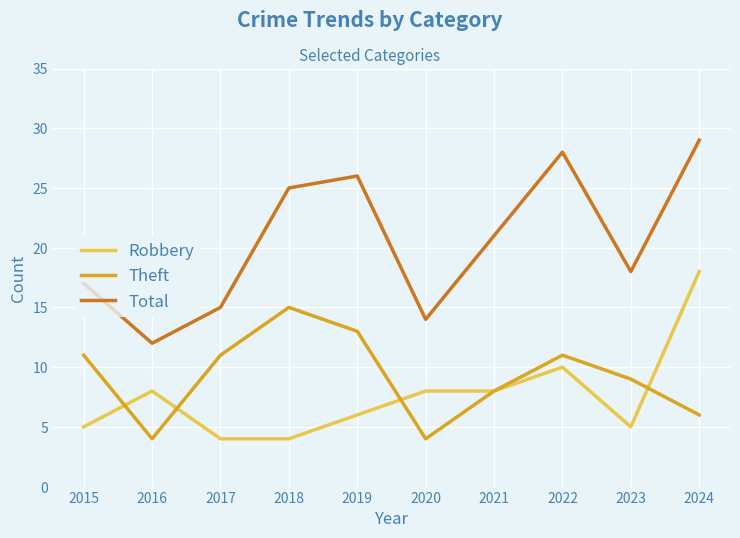

What is the difference between the second highest and second lowest values in the Theft series?

9